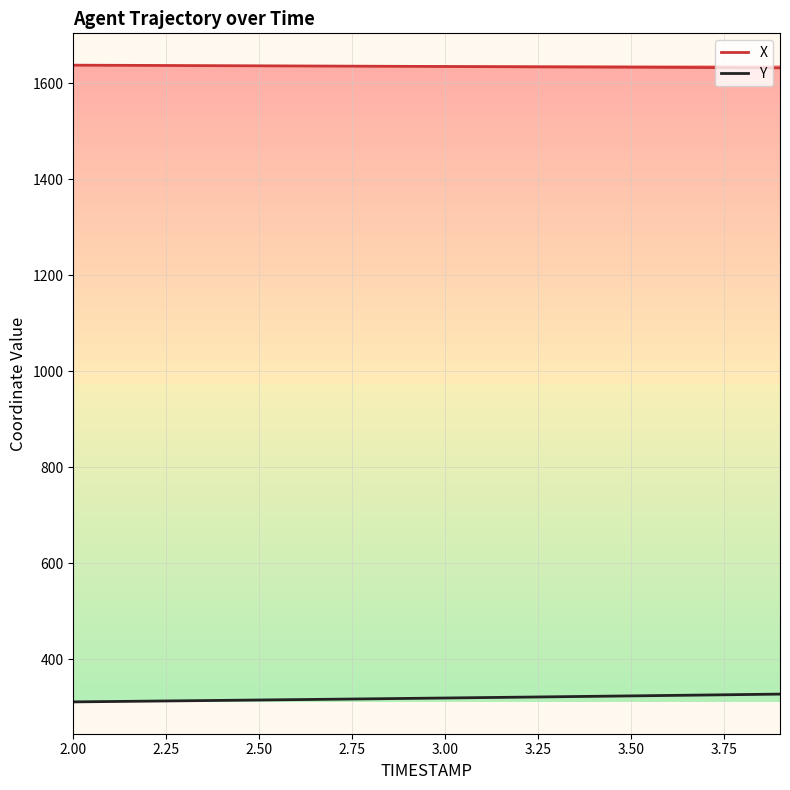

Which series has the largest total across all categories?

X